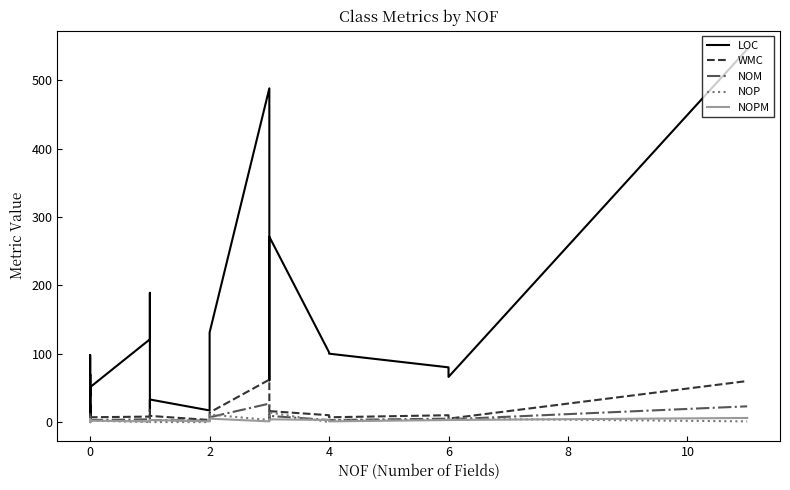

What is the sum of all LOC values?

2802